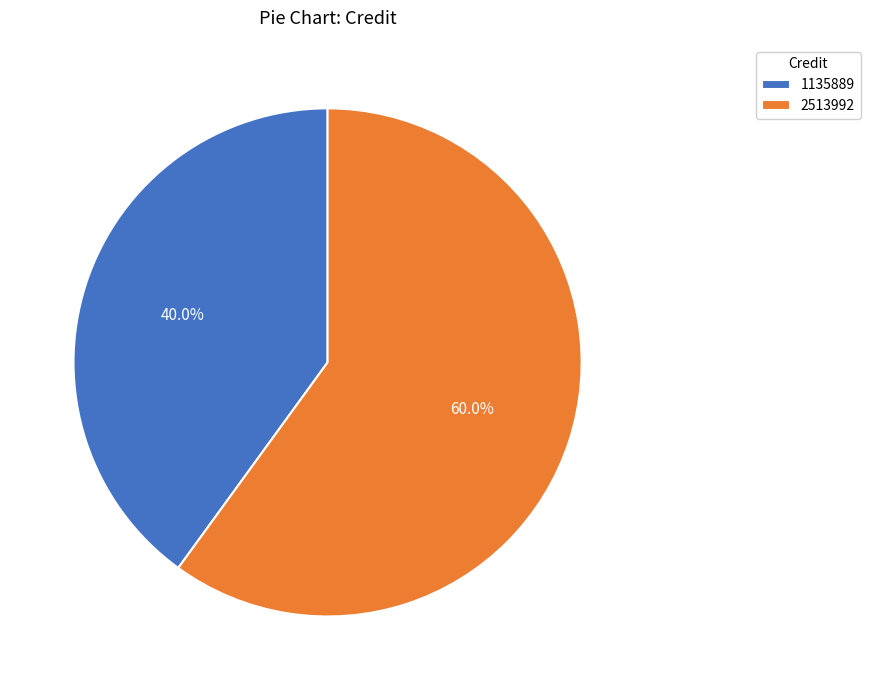

Does any single category account for the majority?

Yes